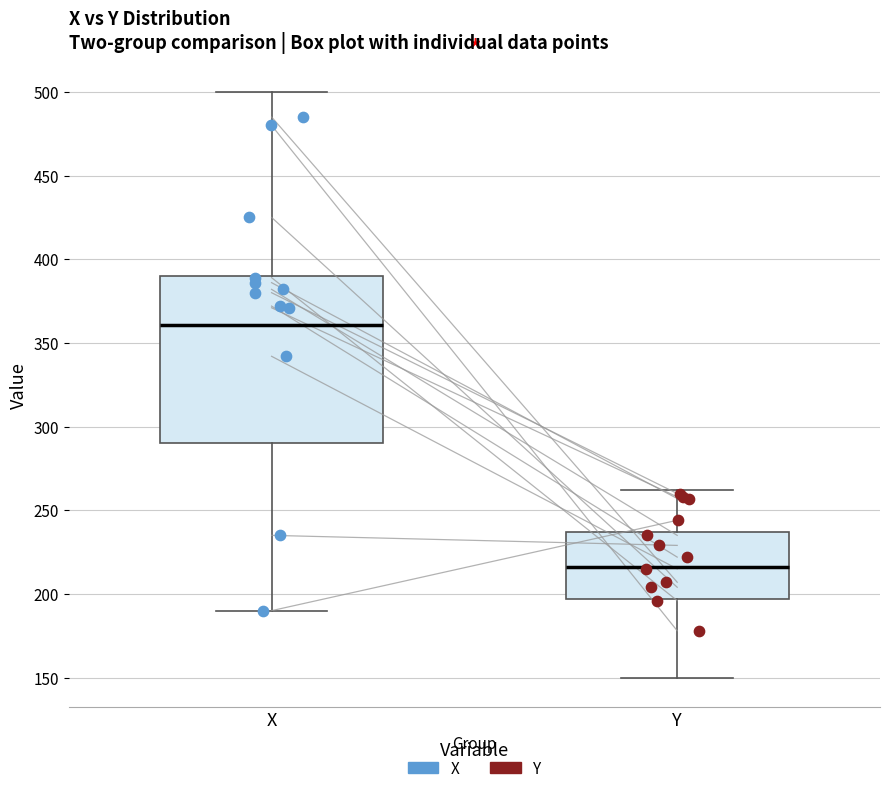

Where is the upper edge of the box for X on the y-axis? The values are not printed on the chart, so give them approximately, as read against the axis.

390